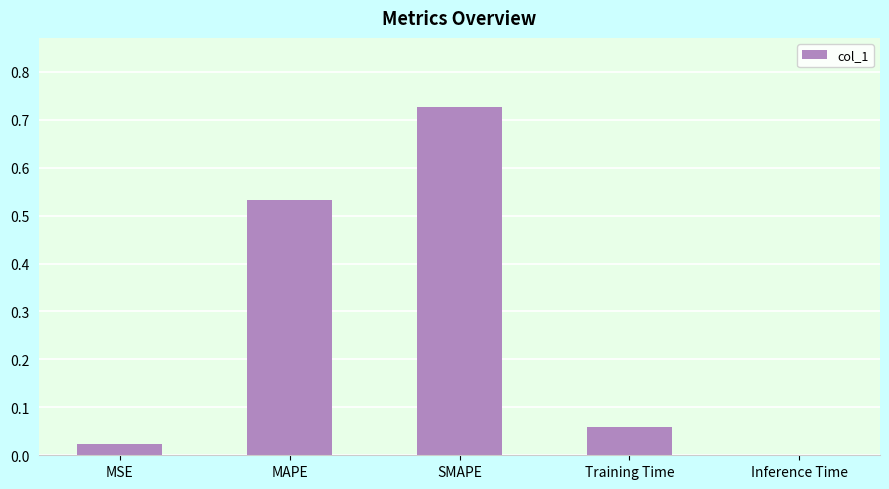

What is the sum of all values?

1.3